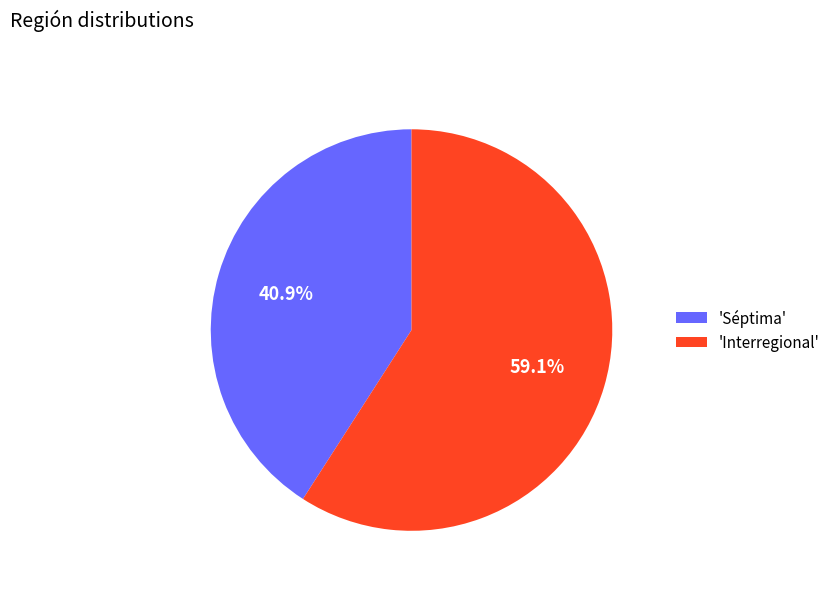

Which slice represents more than half of the pie?

'Interregional'